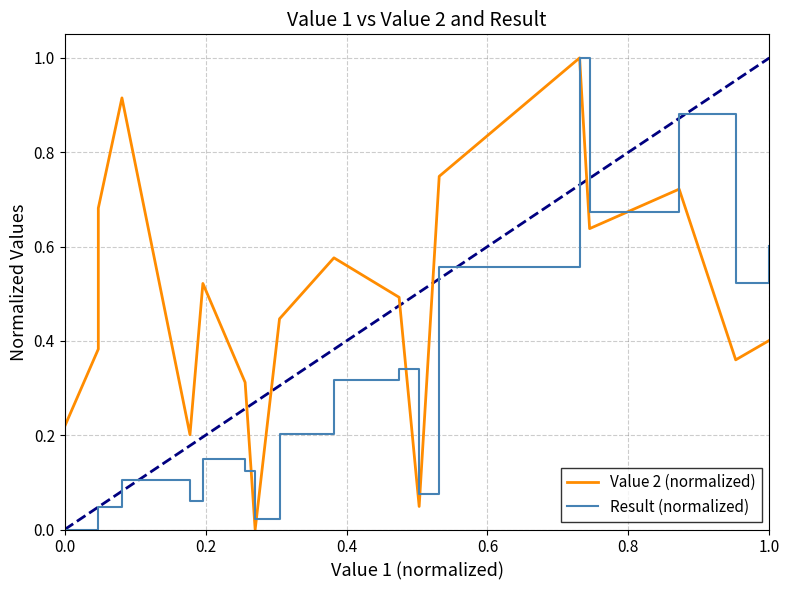

What are all the series names shown in the legend?

Value 2 (normalized), Result (normalized)